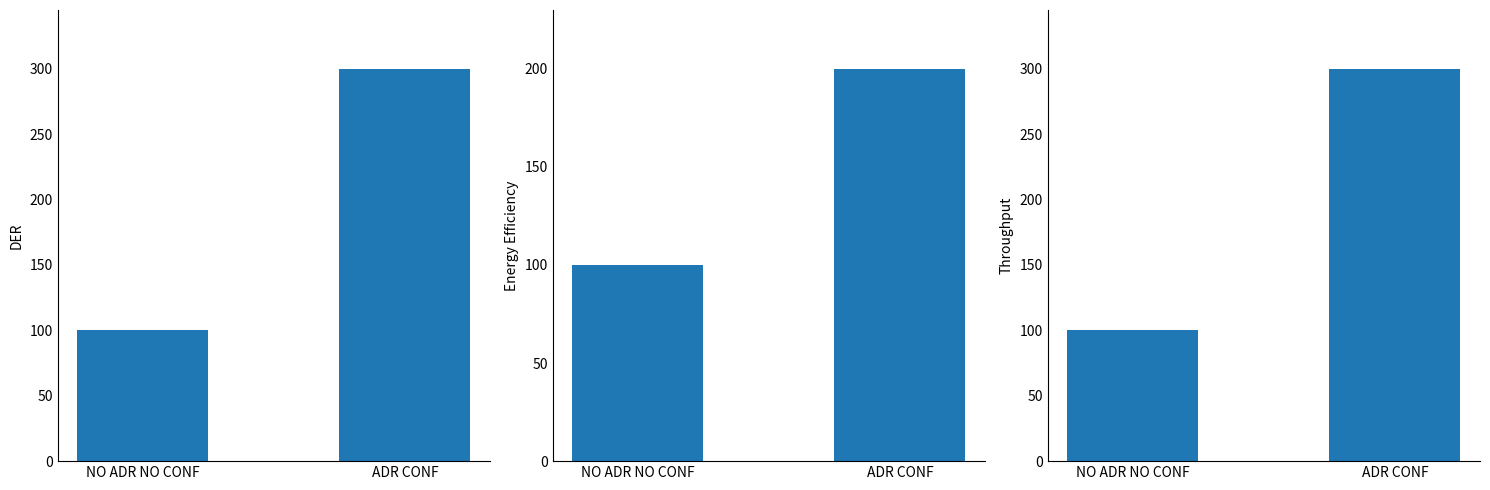

Read the col_2 value at ADR CONF, to the nearest 10.

200